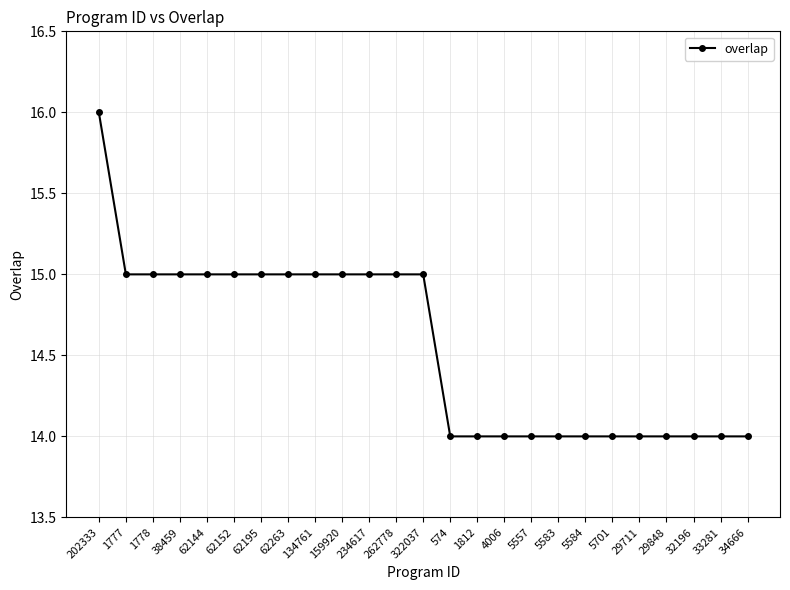

Reading left to right, extract all data points from this chart.

202333=16	1777=15	1778=15	38459=15	62144=15	62152=15	62195=15	62263=15	134761=15	159920=15	234617=15	262778=15	322037=15	574=14	1812=14	4006=14	5557=14	5583=14	5584=14	5701=14	29711=14	29848=14	32196=14	33281=14	34666=14